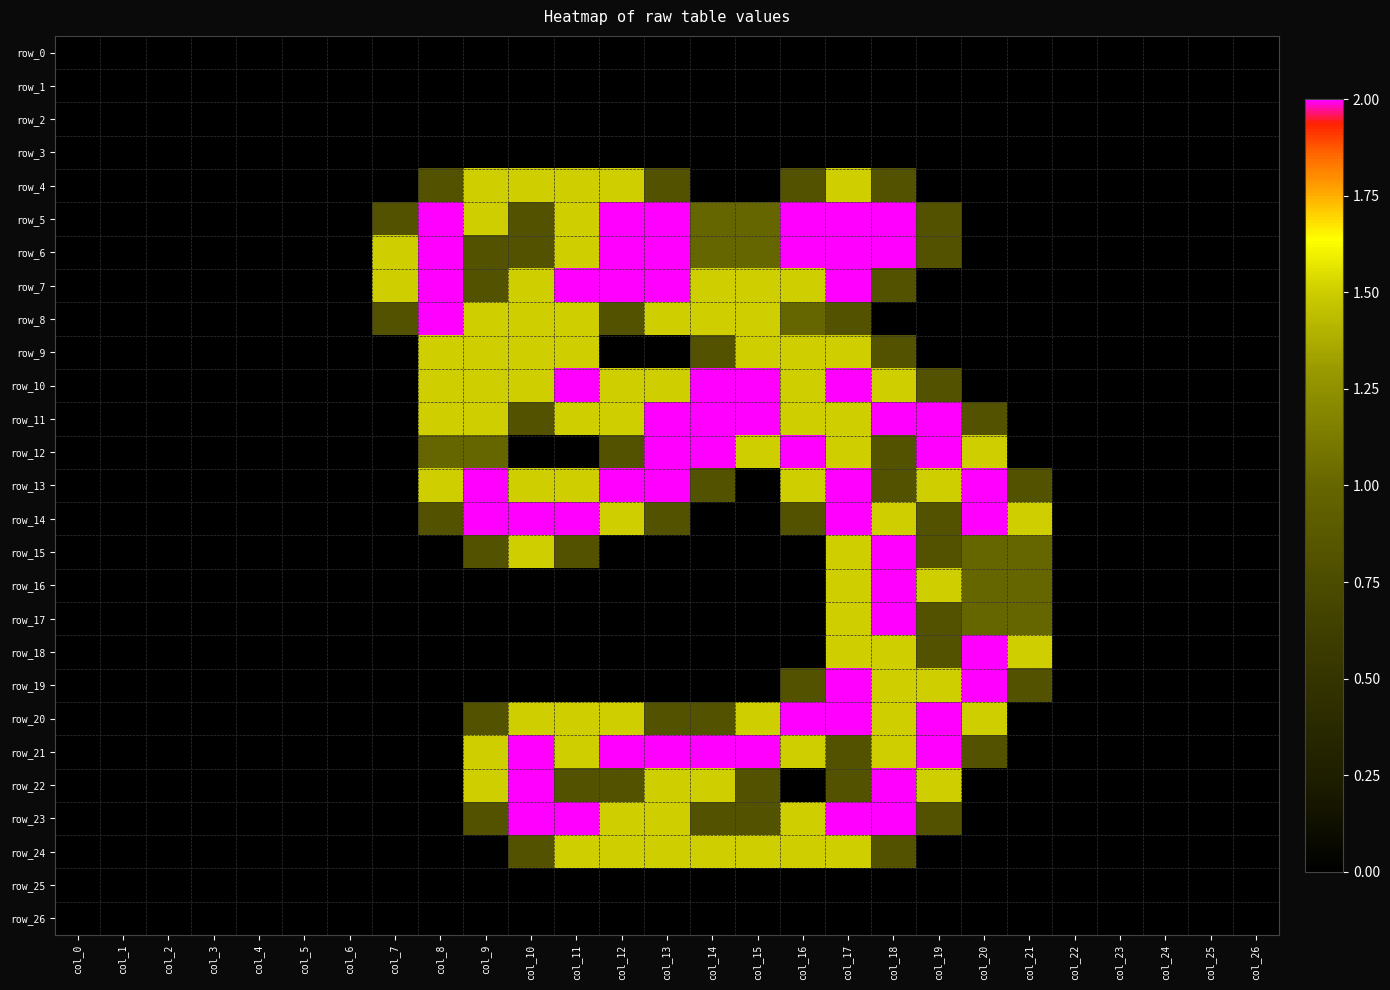

How many categories are shown in the chart?

27